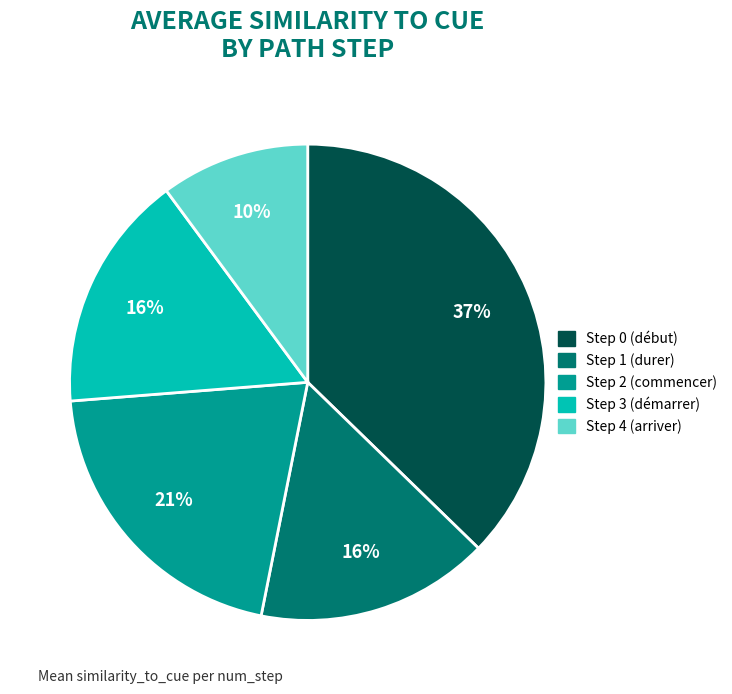

To the nearest percent, what percentage of the pie is Step 3 (démarrer)?

16%